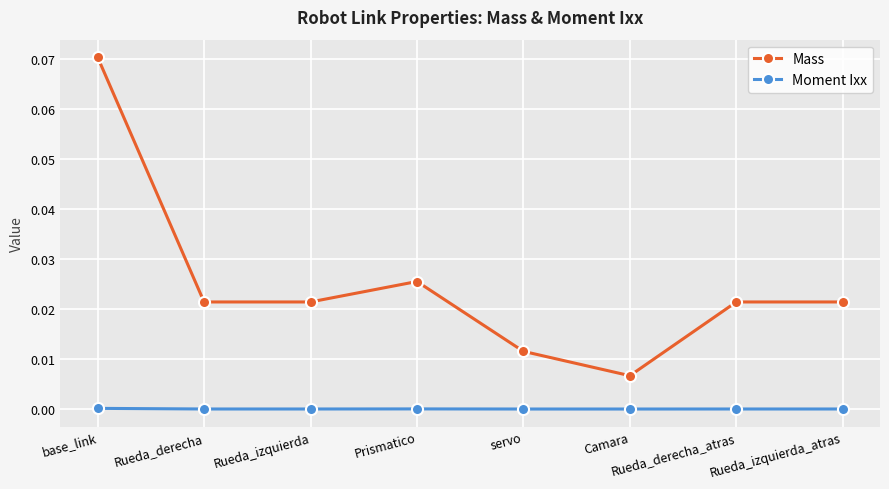

What position from the left is servo?

5